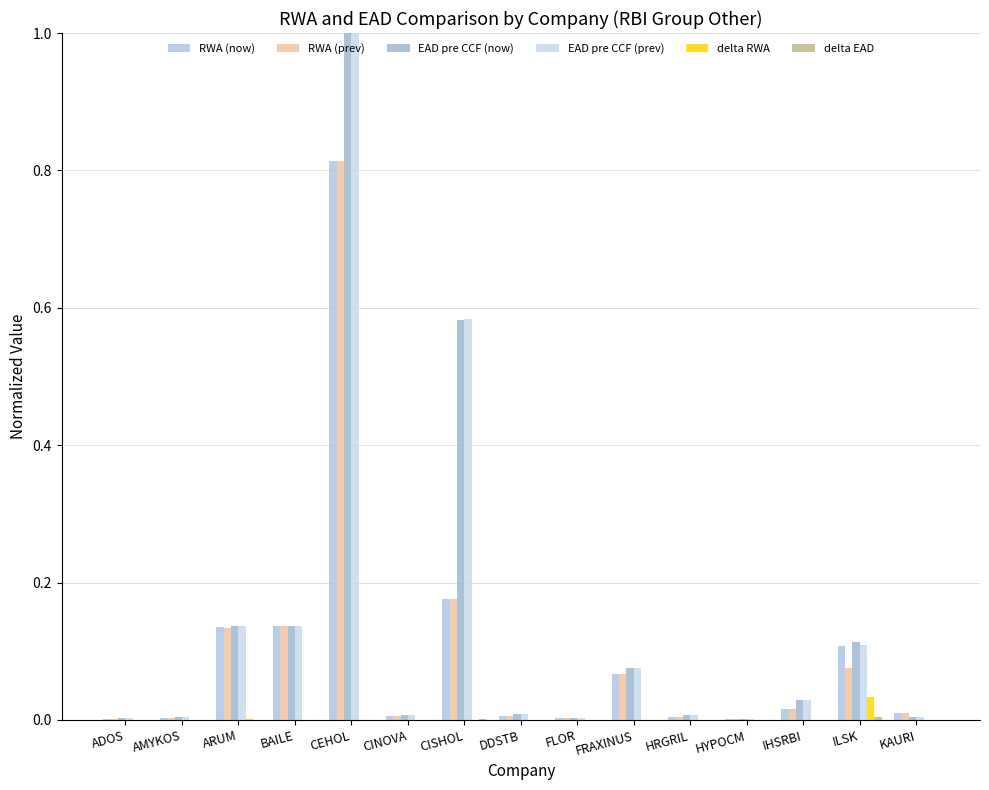

Which series has the largest total across all categories?

EAD pre CCF (now)